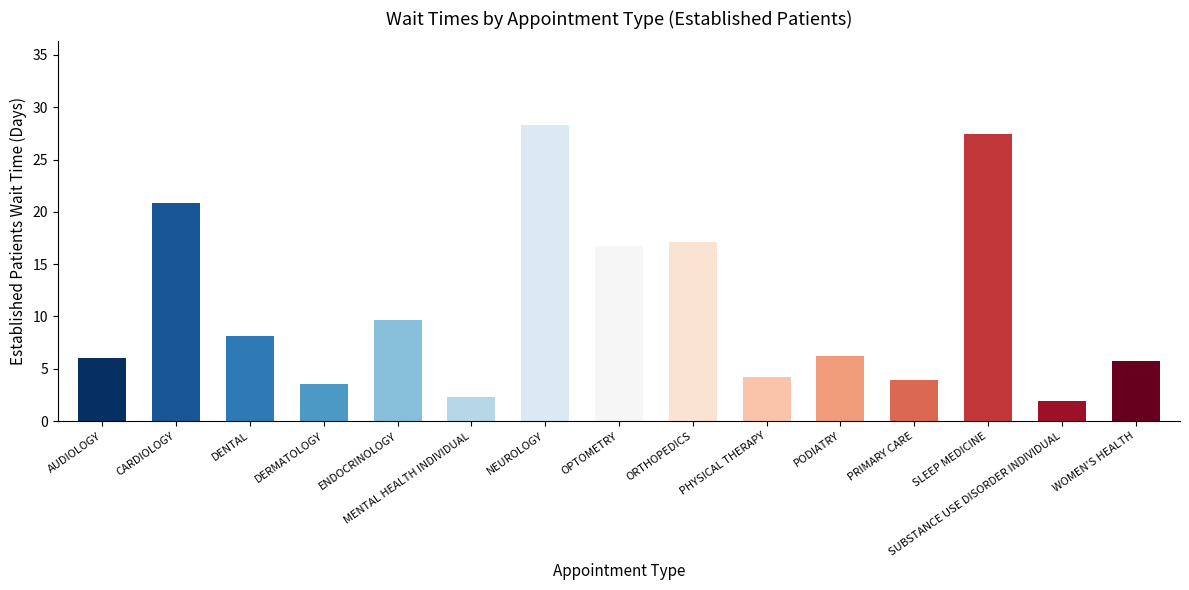

What value does the data have at PODIATRY?

6.2